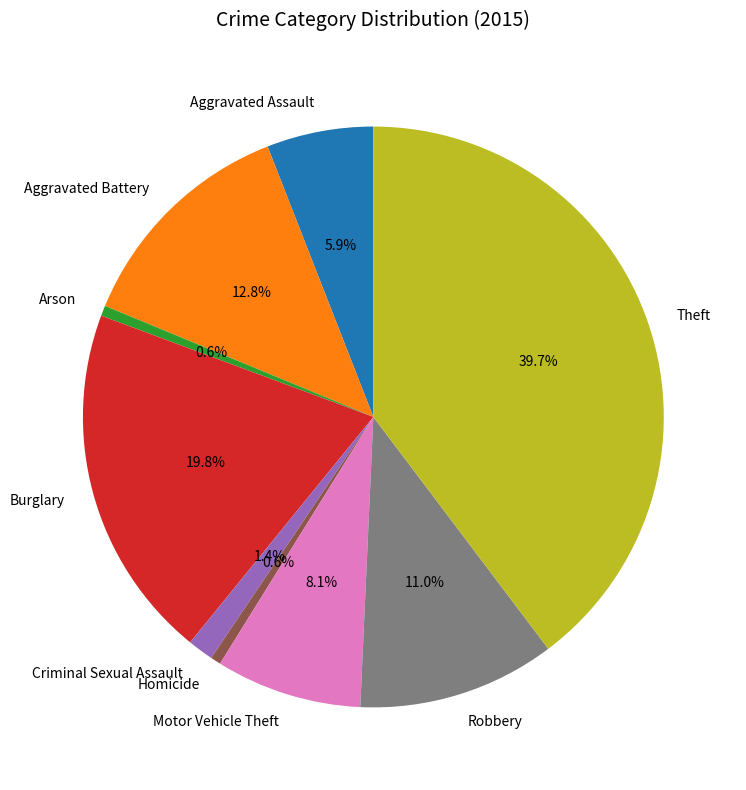

To the nearest percent, what portion does Homicide represent?

1%